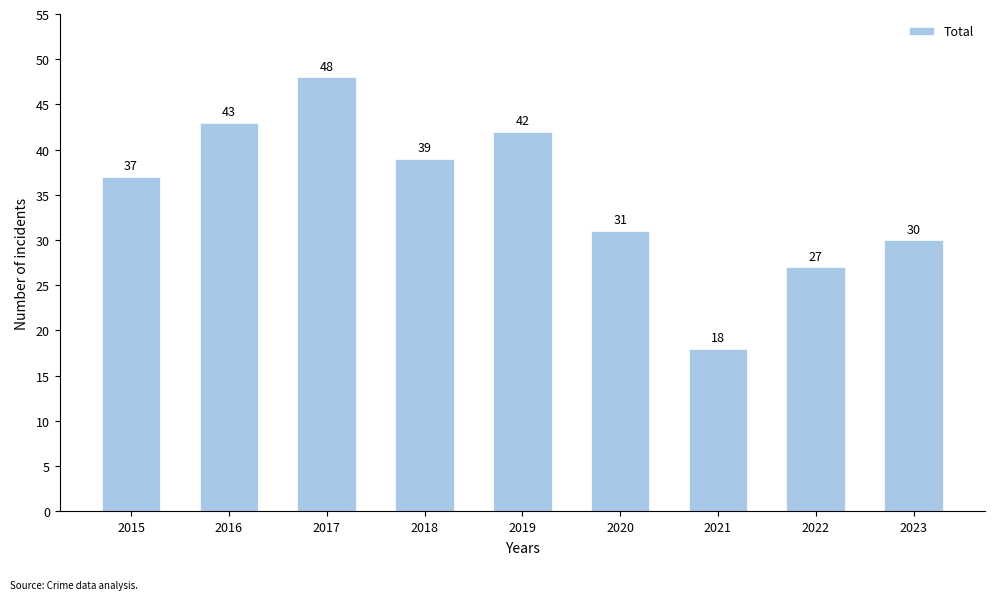

Reading left to right, extract all data points from this chart.

37	43	48	39	42	31	18	27	30